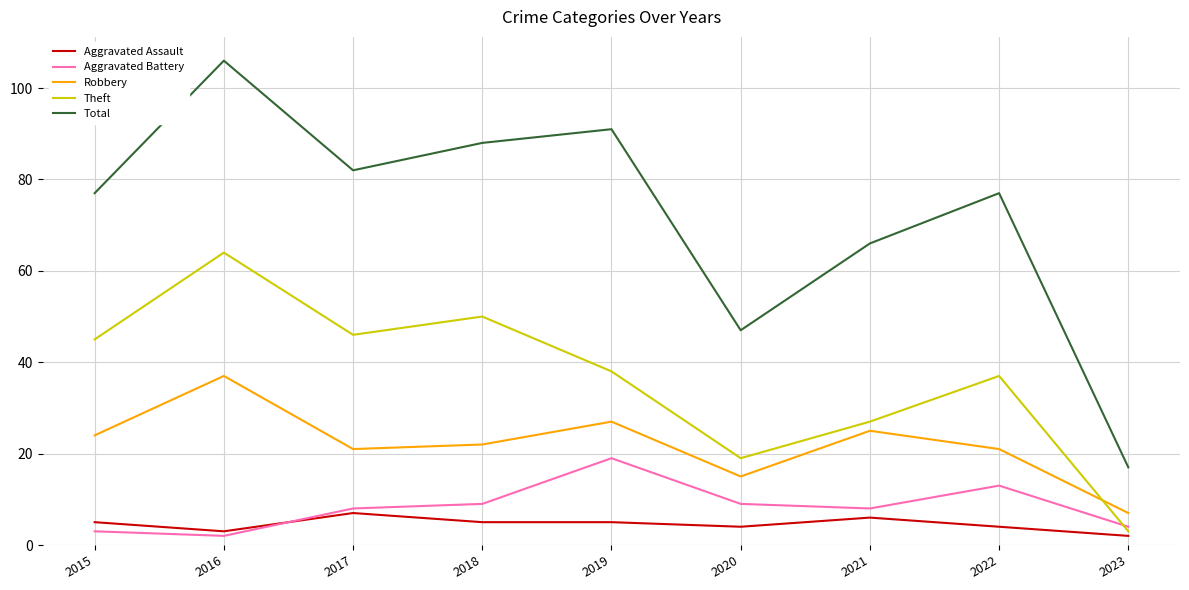

At which category is the sum across all series the highest?

2016